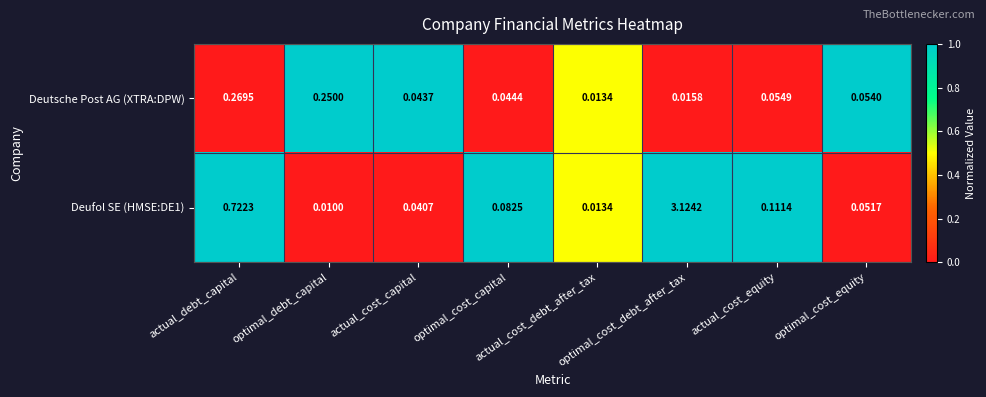

How many categories are shown in the chart?

8